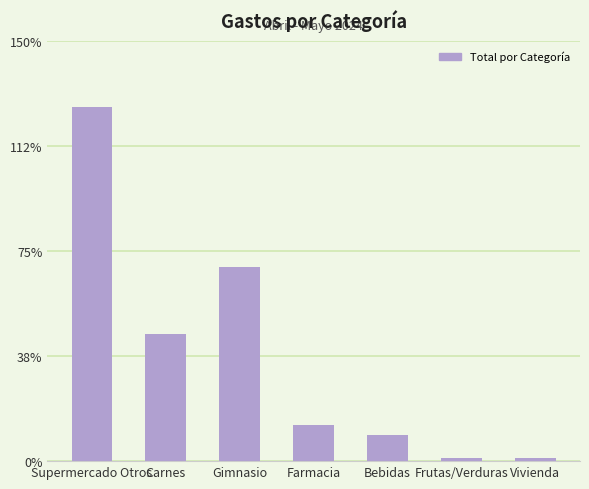

Are the bars horizontal?

No